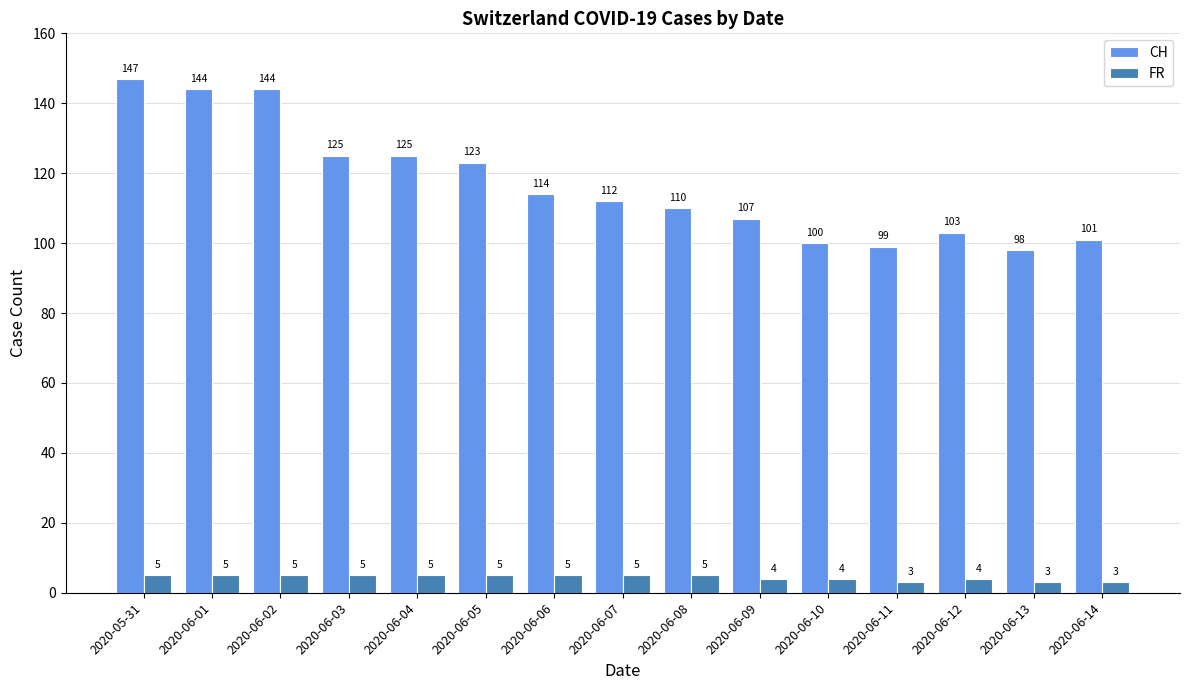

True or false: FR has a value of 5 at 2020-06-08.

True